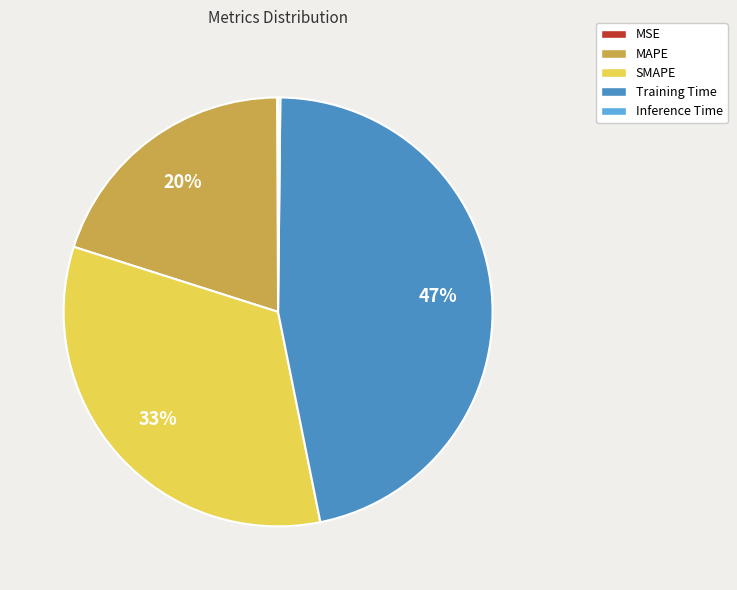

The Training Time slice represents 53% of the pie. True or false?

False